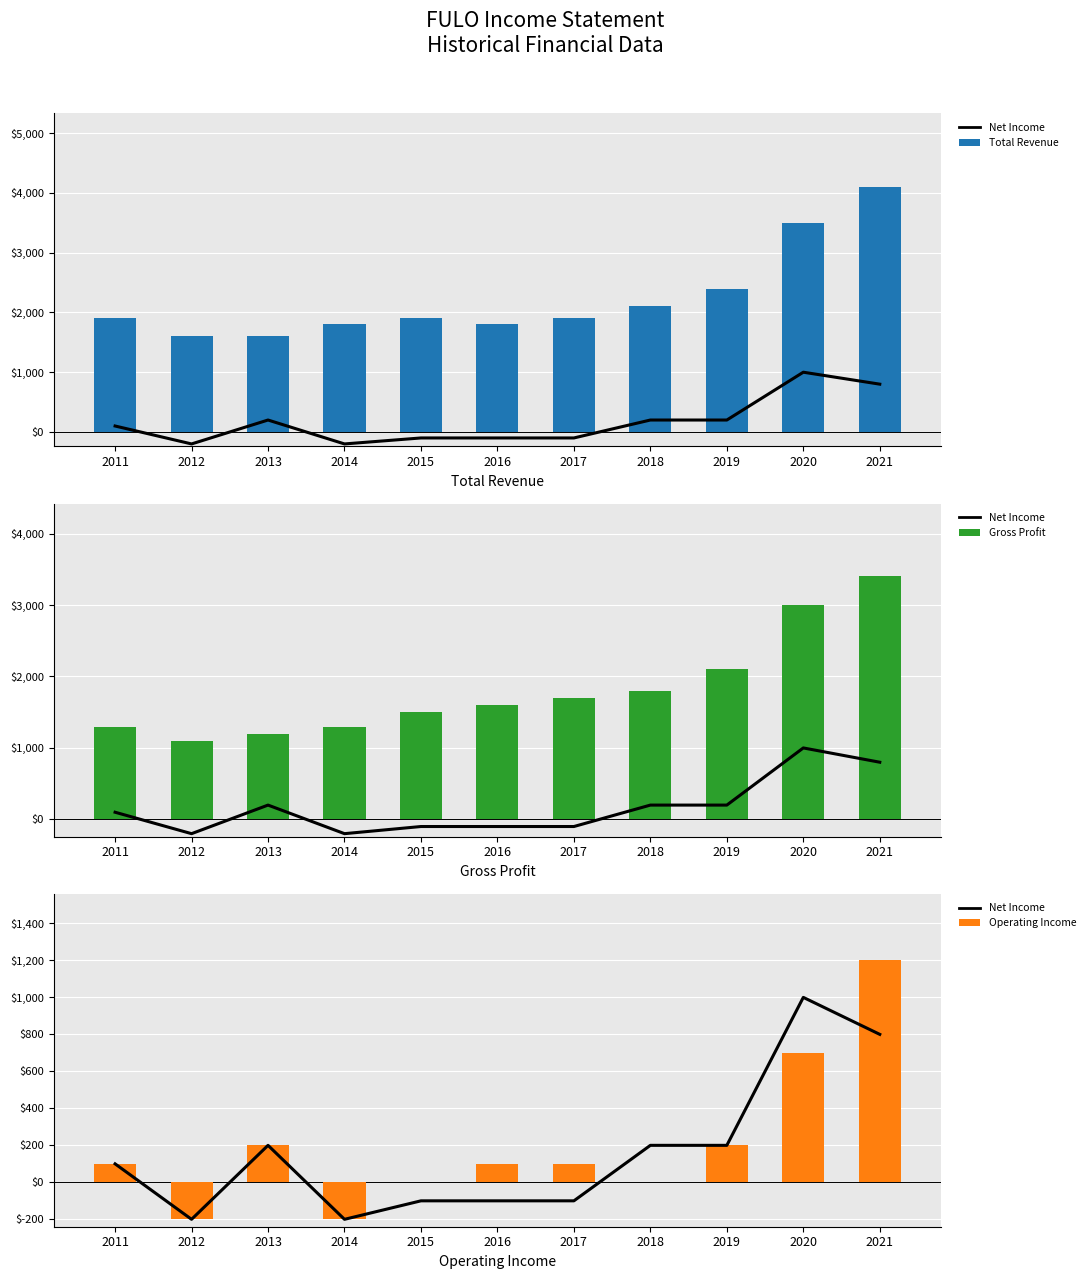

The value of Total Revenue at 2017 is 3278. True or false?

False